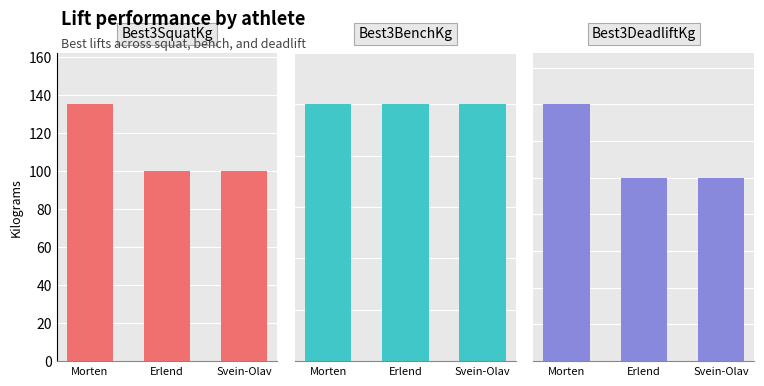

List the labels in order of Best3DeadliftKg value, largest first.

Morten, Erlend, Svein-Olav